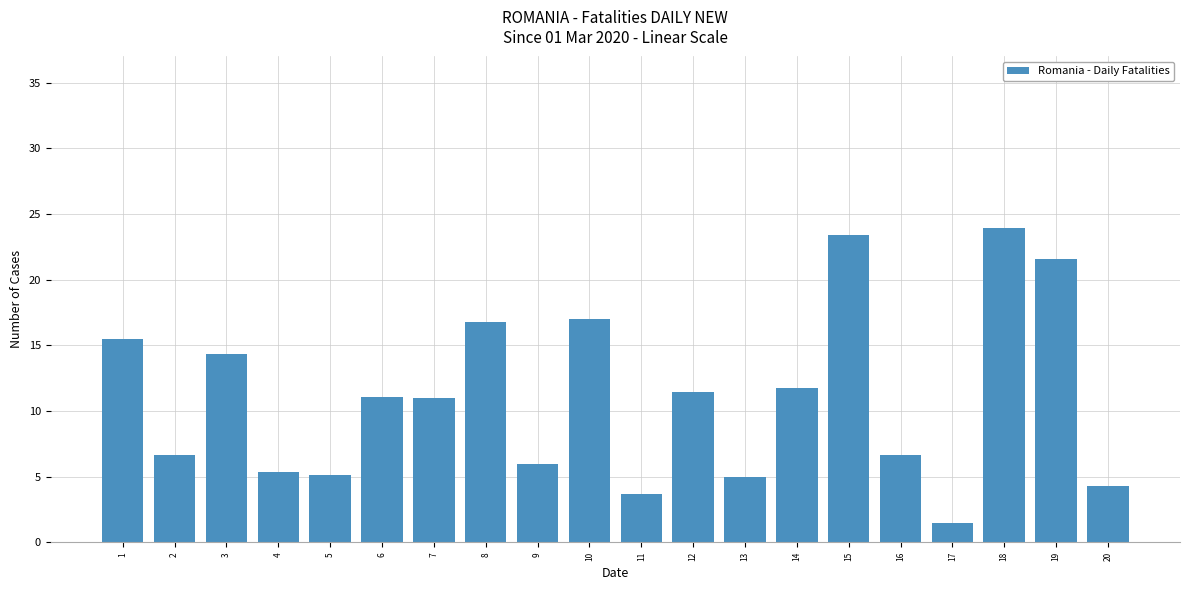

Are the bars grouped side by side (vs. stacked)?

No